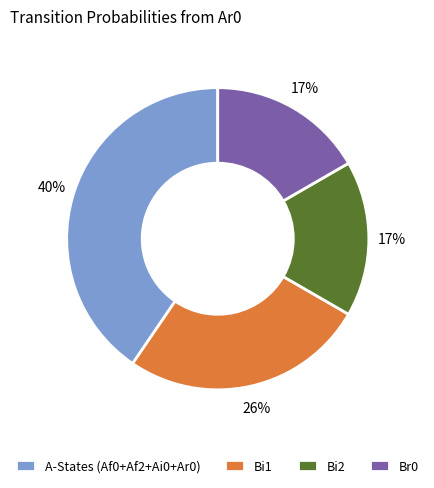

Do A-States (Af0+Af2+Ai0+Ar0) and Bi1 together represent more than half of the pie?

Yes